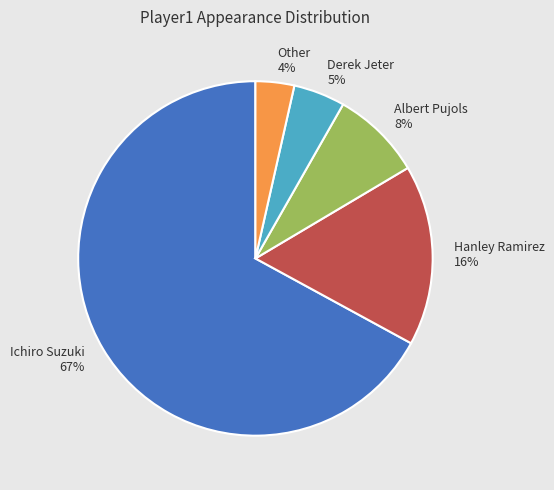

Rank the categories by value from highest to lowest.

Ichiro Suzuki, Hanley Ramirez, Albert Pujols, Derek Jeter, Other